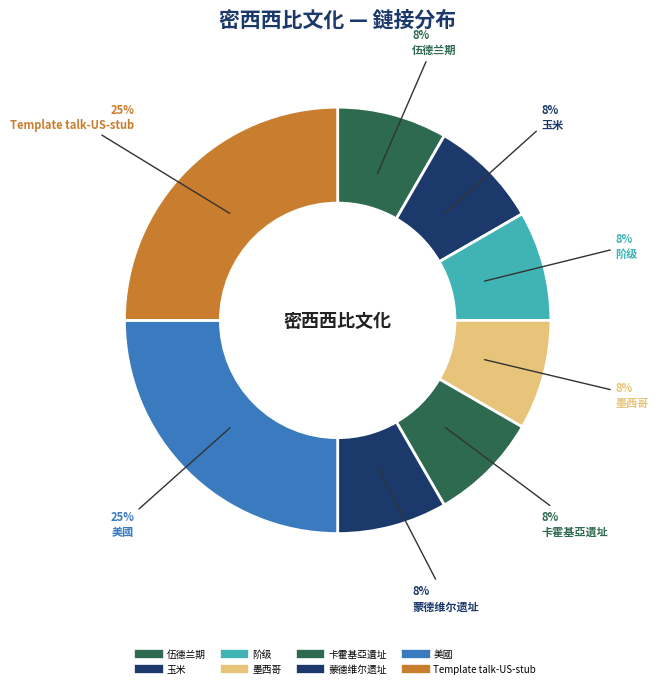

To the nearest percent, what portion does 卡霍基亞遺址 represent?

8%